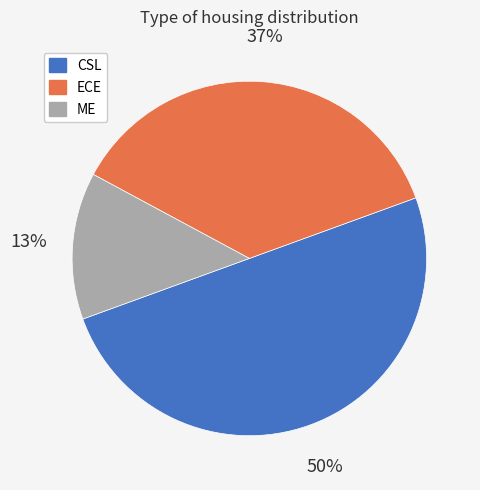

To the nearest percent, what is the average slice percentage?

33%